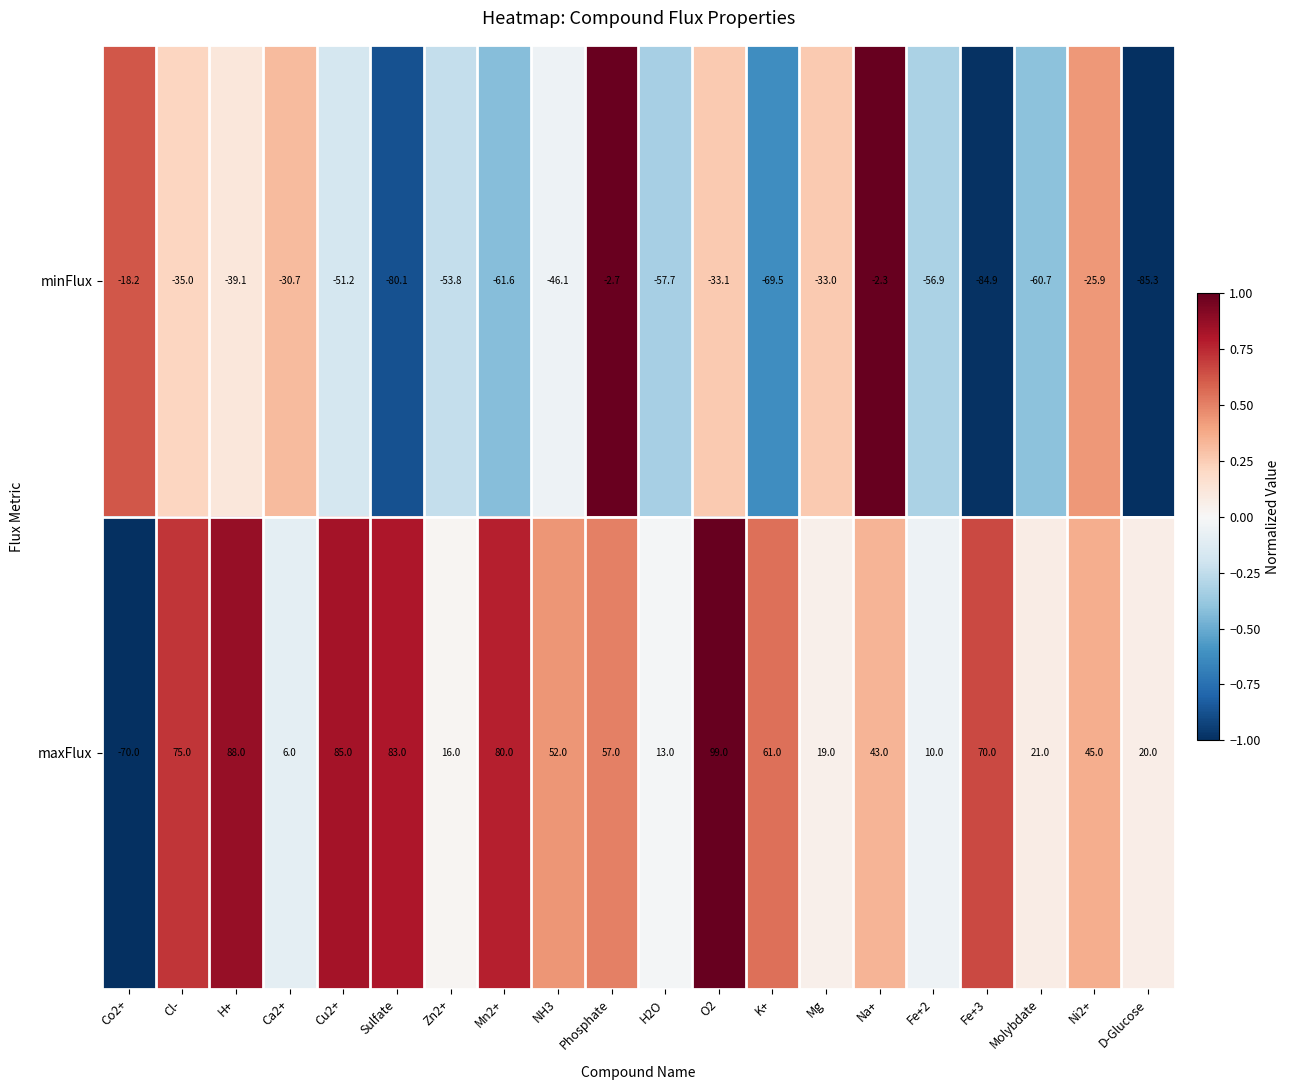

Which series changed the most between Zn2+ and Fe+3?

maxFlux